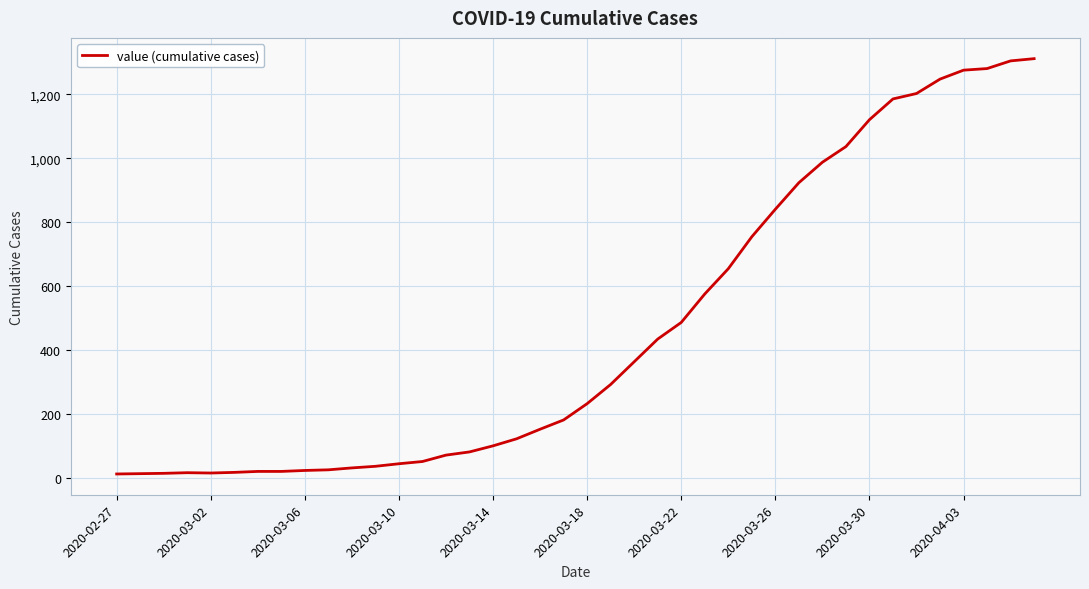

What is the difference between the maximum and minimum values?

1299